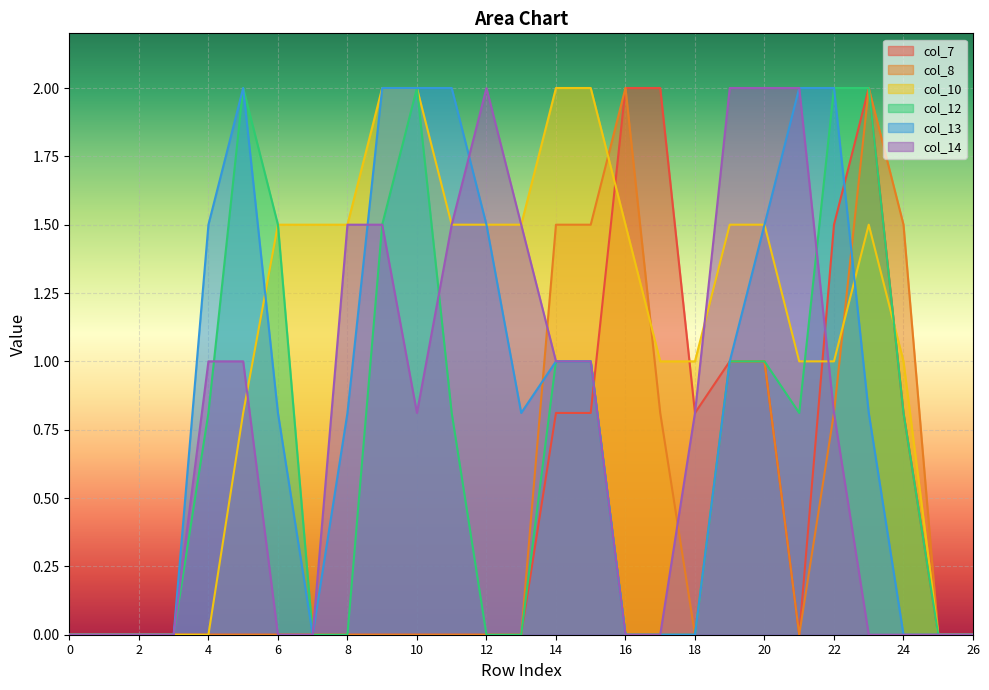

Between 1 and 20, which series saw the biggest shift?

col_14